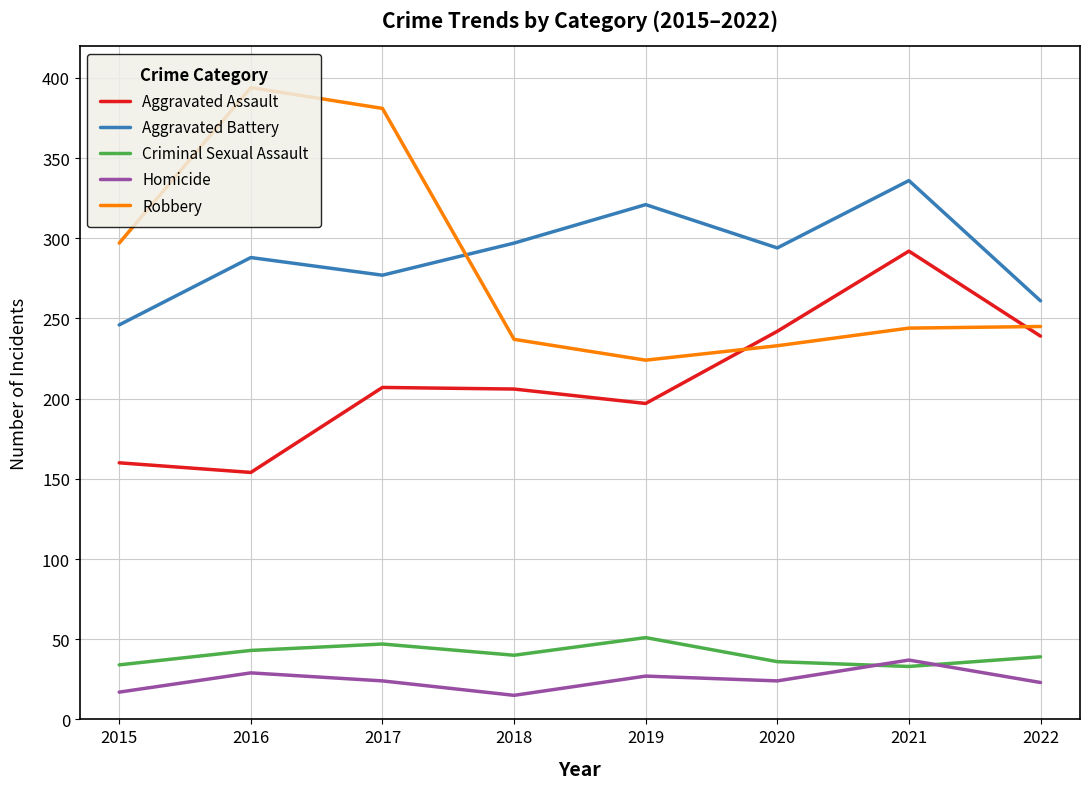

Which series ends up on top after the final intersection of Homicide and Criminal Sexual Assault?

Criminal Sexual Assault